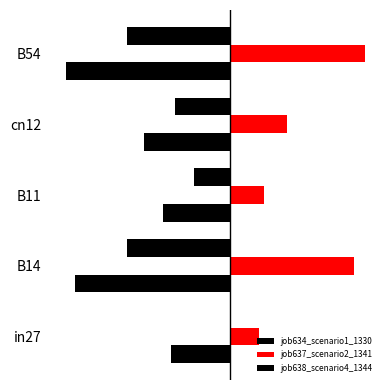

List the labels in order of job634_scenario1_1330 value, largest first.

in27, B11, cn12, B14, B54